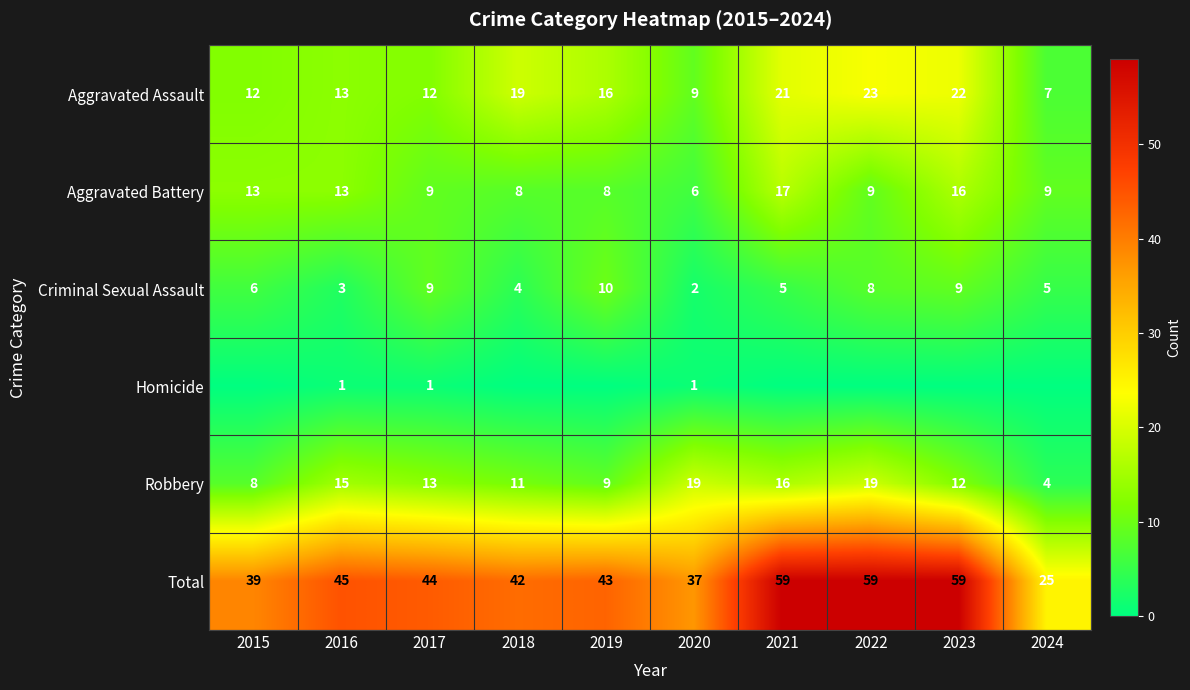

At which label does Criminal Sexual Assault reach its minimum?

2020